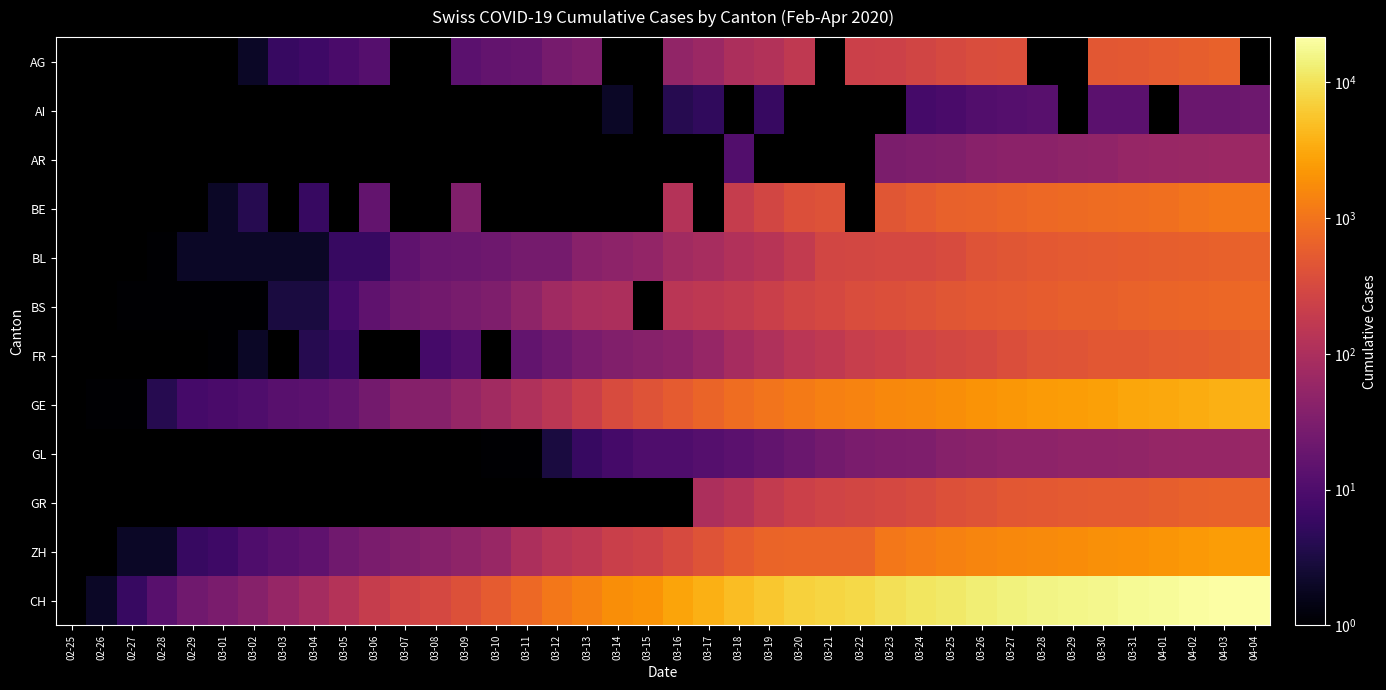

Read the GE value at 03-10.

76.0